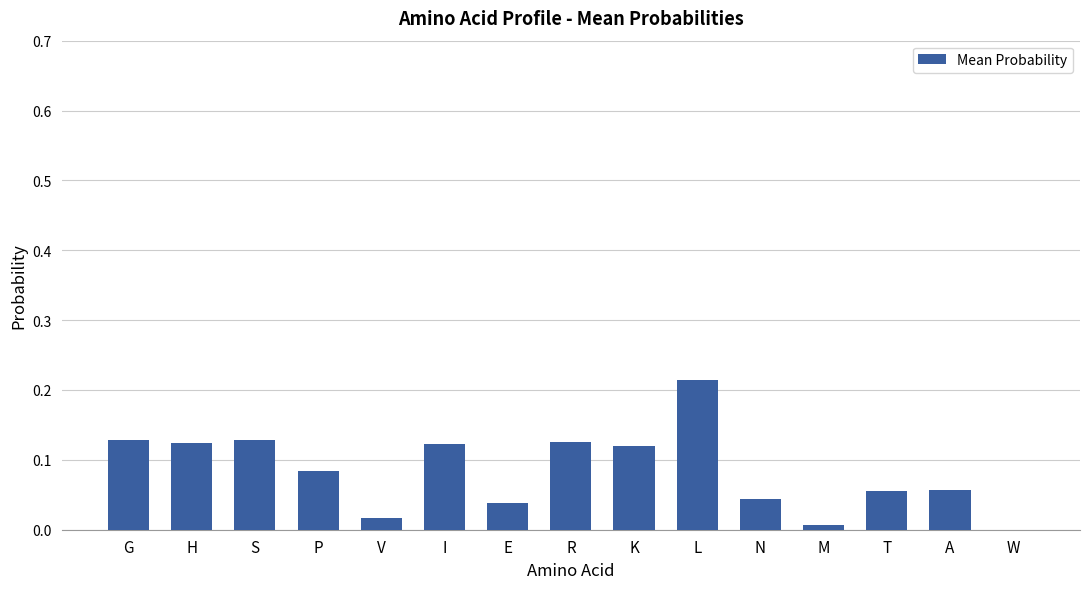

How many categories are shown in the chart?

15